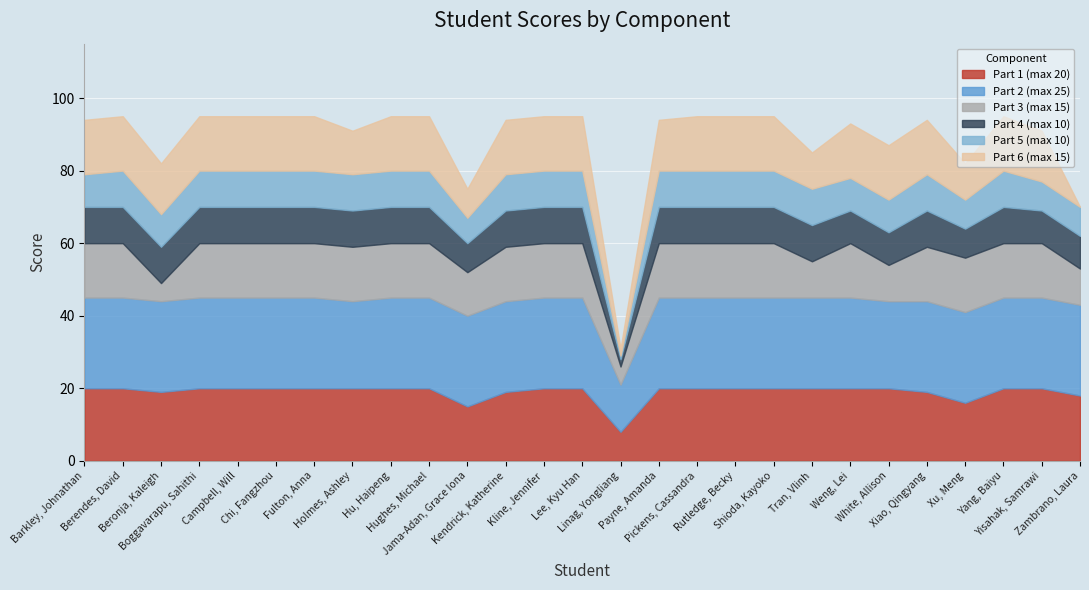

True or false: Part 5 (max 10) has a value of 10 at Xiao, Qingyang.

True